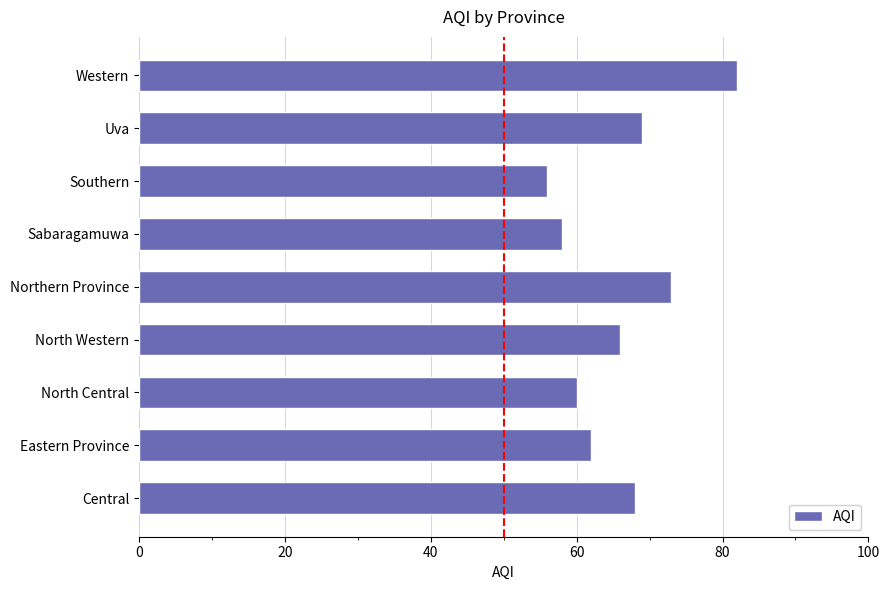

Are the bars grouped side by side (vs. stacked)?

No